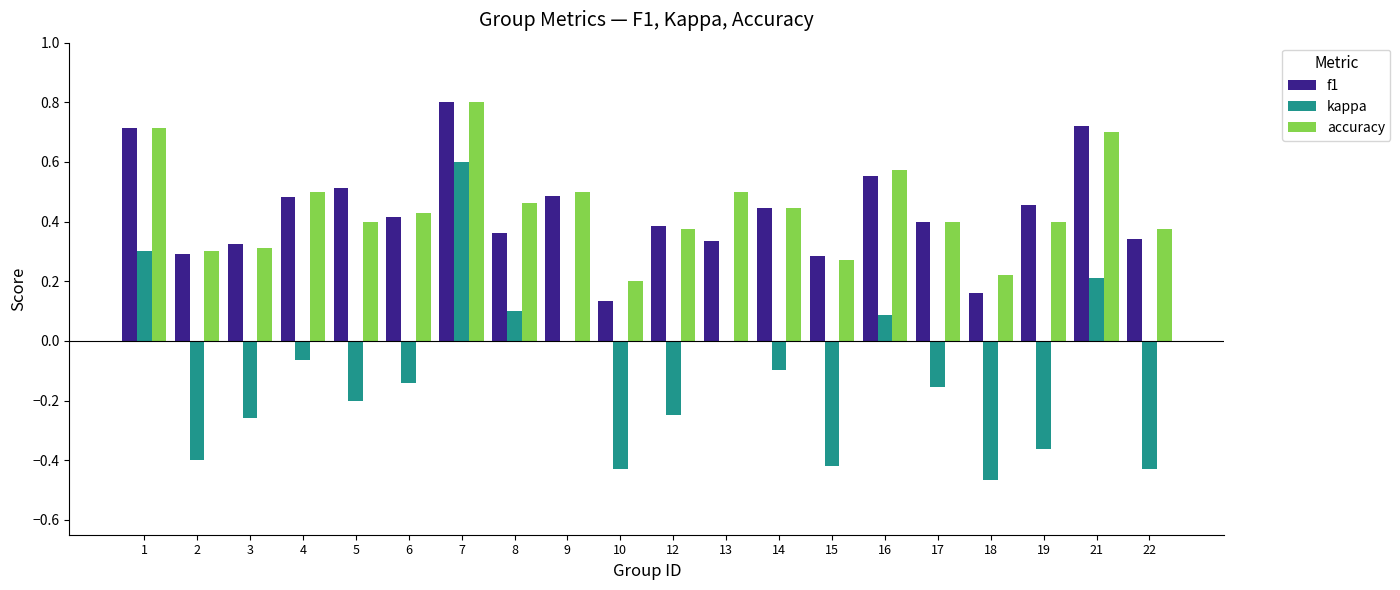

What is the highest value of the accuracy series?

0.8